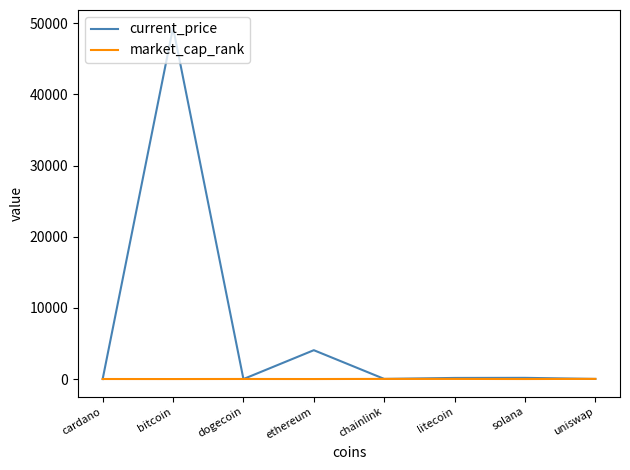

What is the maximum value shown in the chart?

49393.0